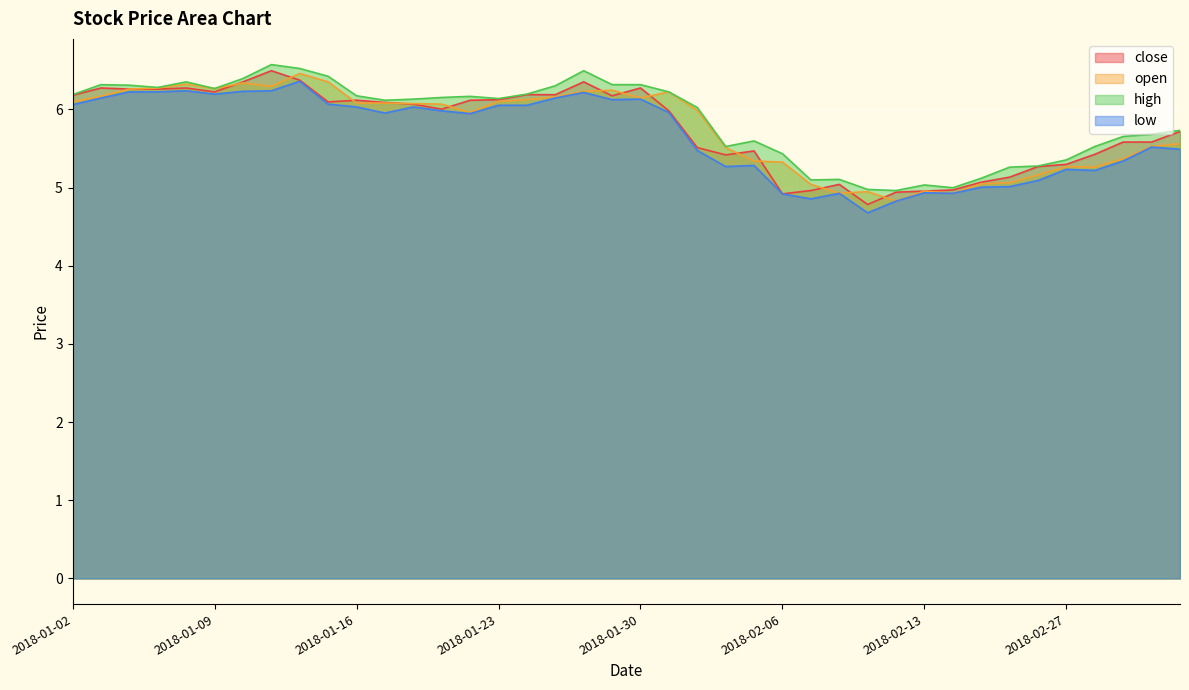

How many values in the close series exceed 6?

21